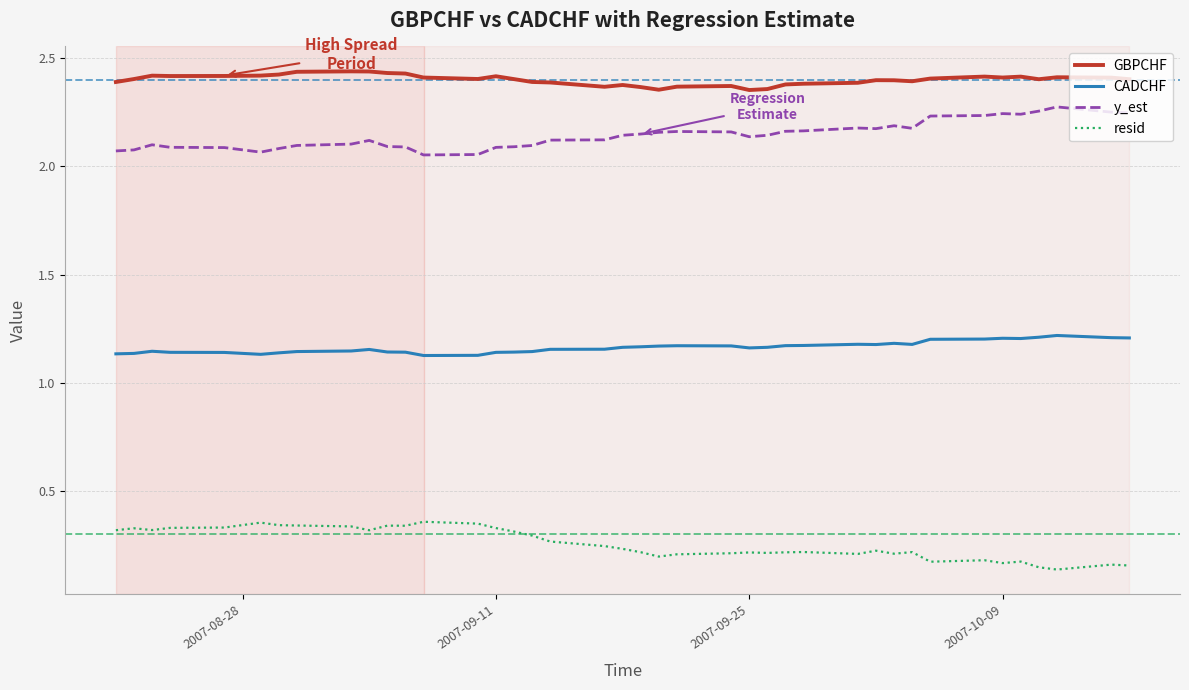

List the series in order of their peak value, lowest first.

resid, CADCHF, y_est, GBPCHF